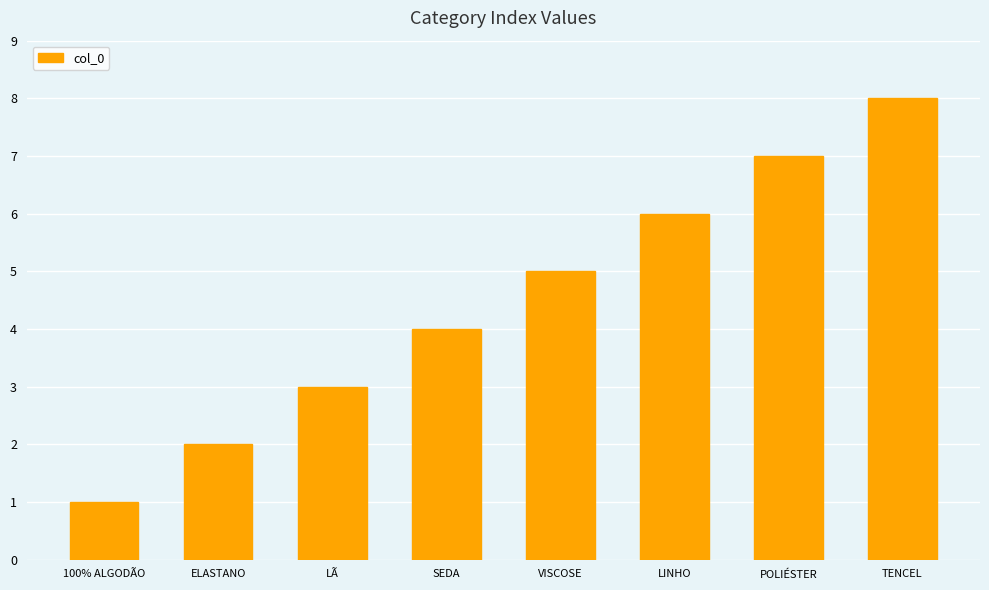

Rank the categories by value from highest to lowest.

TENCEL, POLIÉSTER, LINHO, VISCOSE, SEDA, LÃ, ELASTANO, 100% ALGODÃO